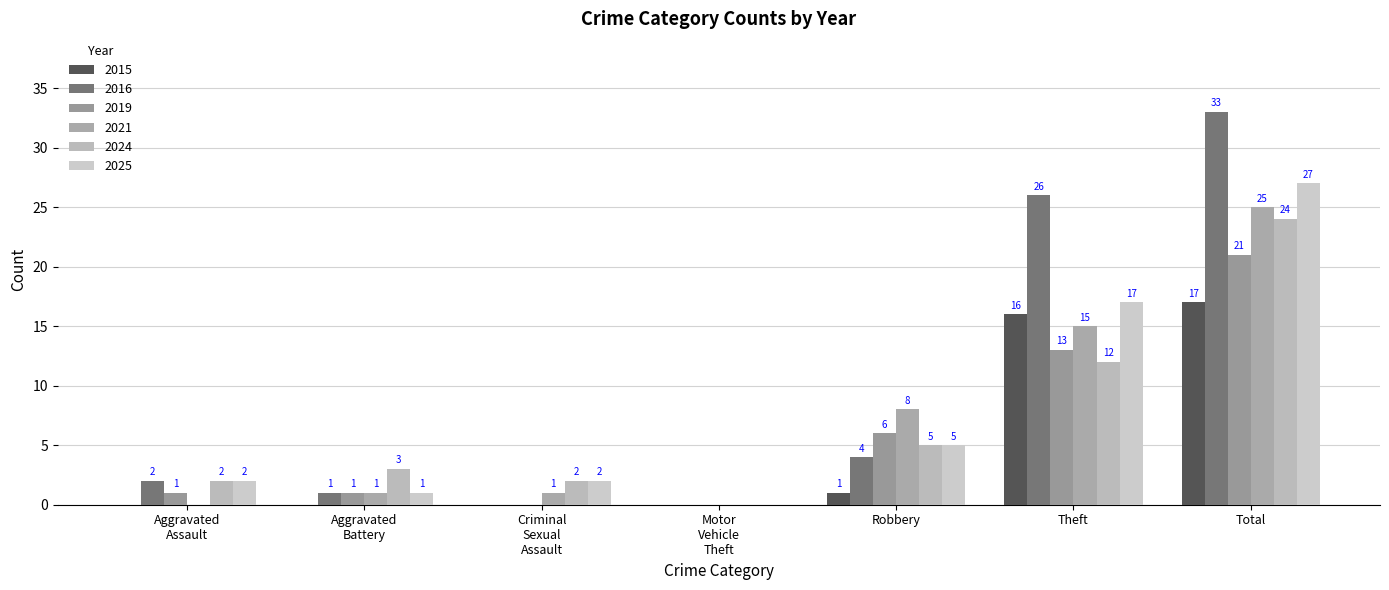

Where is 2019 nearest to the value 10?

Theft